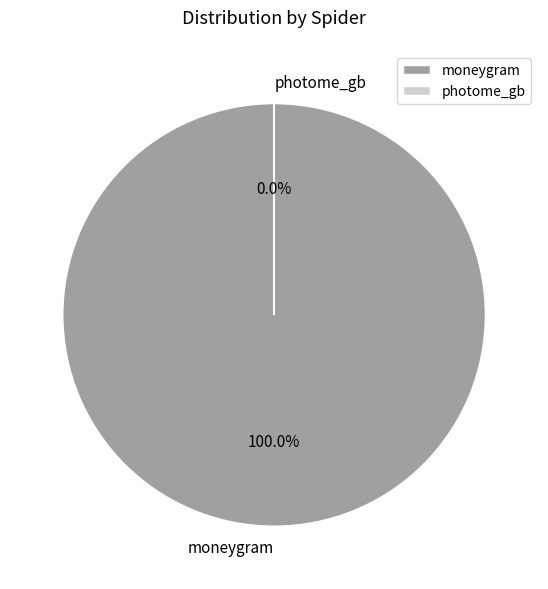

Which slice is the largest?

moneygram